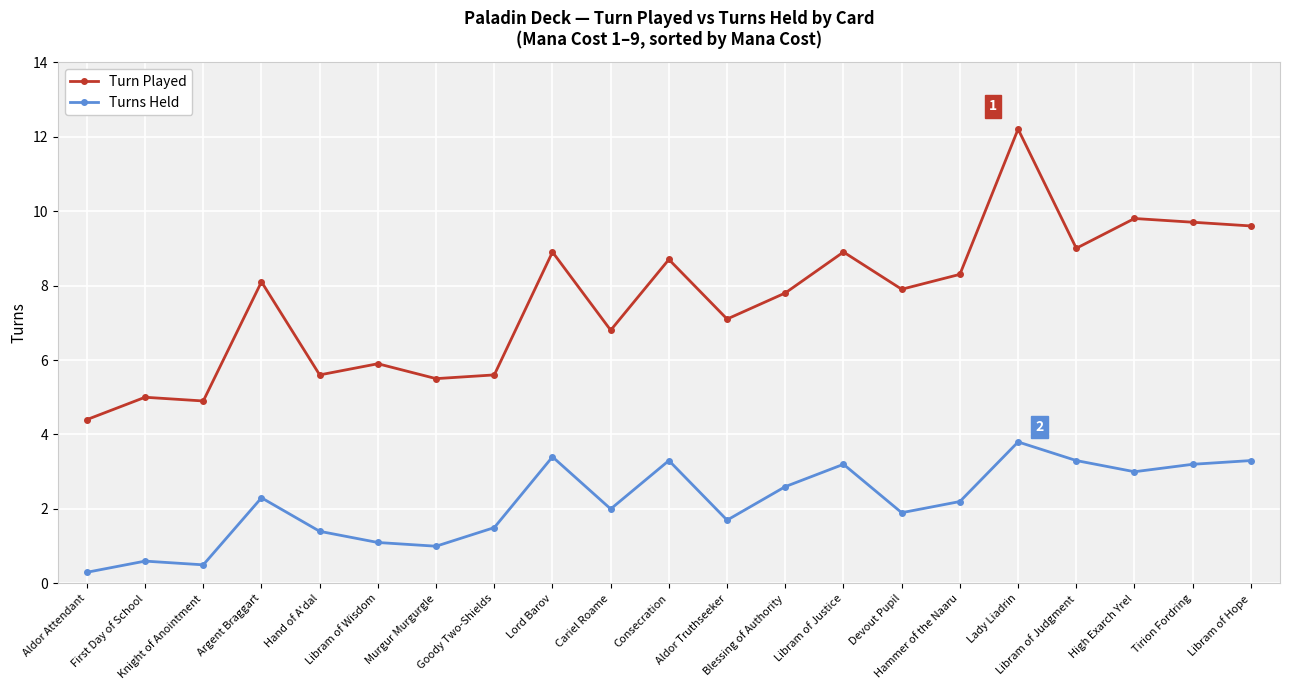

What is the average value of the Turn Played series?

7.6